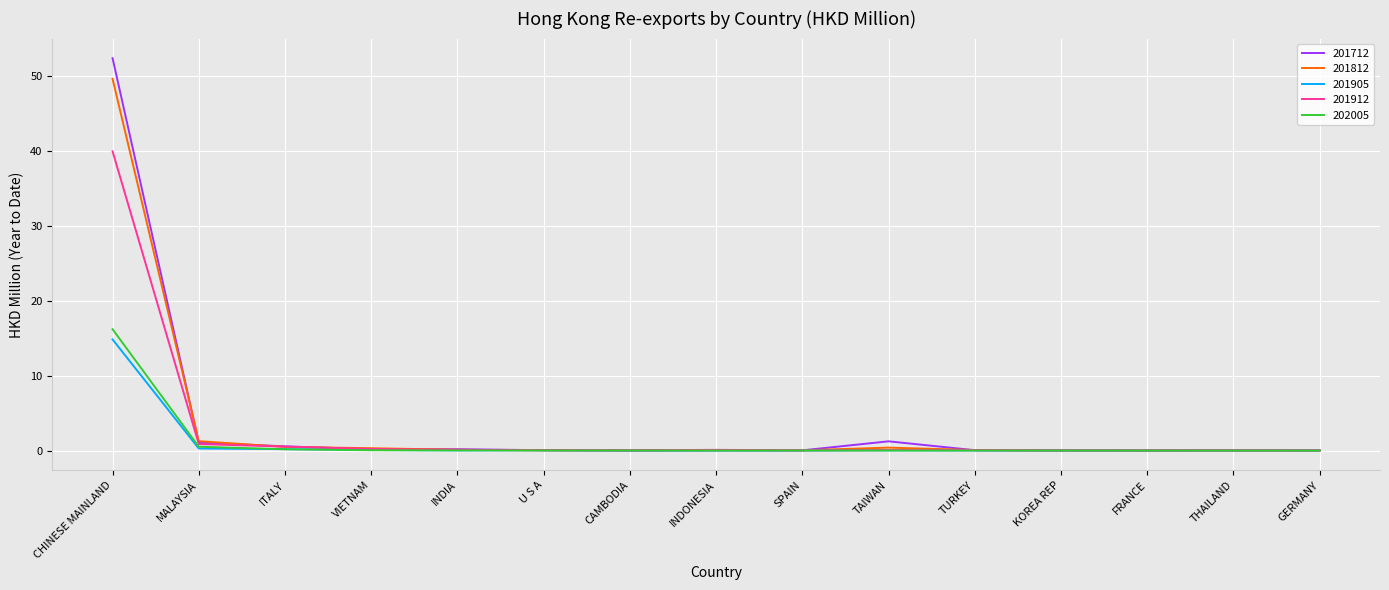

The 201812 series shows 0.0 at THAILAND. True or false?

True